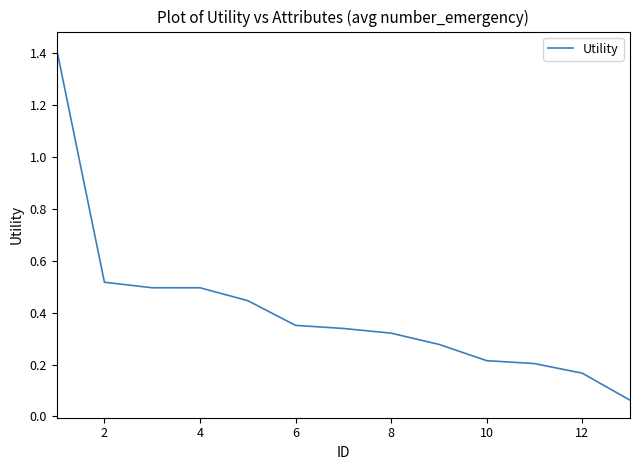

Count the number of categories in the chart.

13